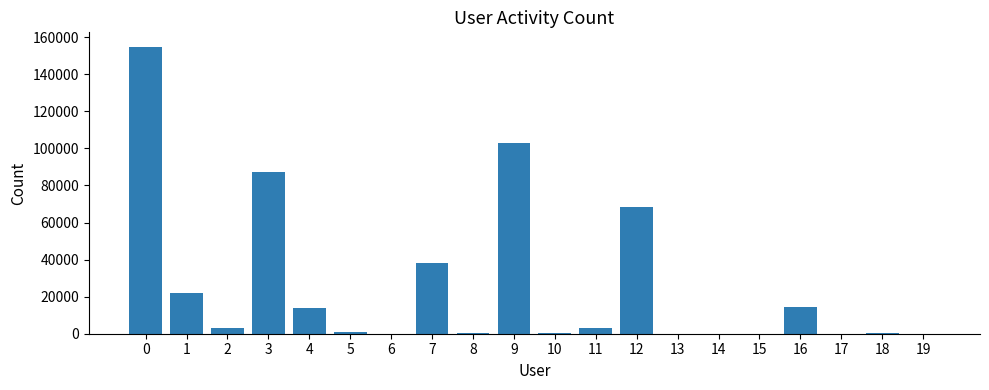

What is the greatest value displayed?

154895